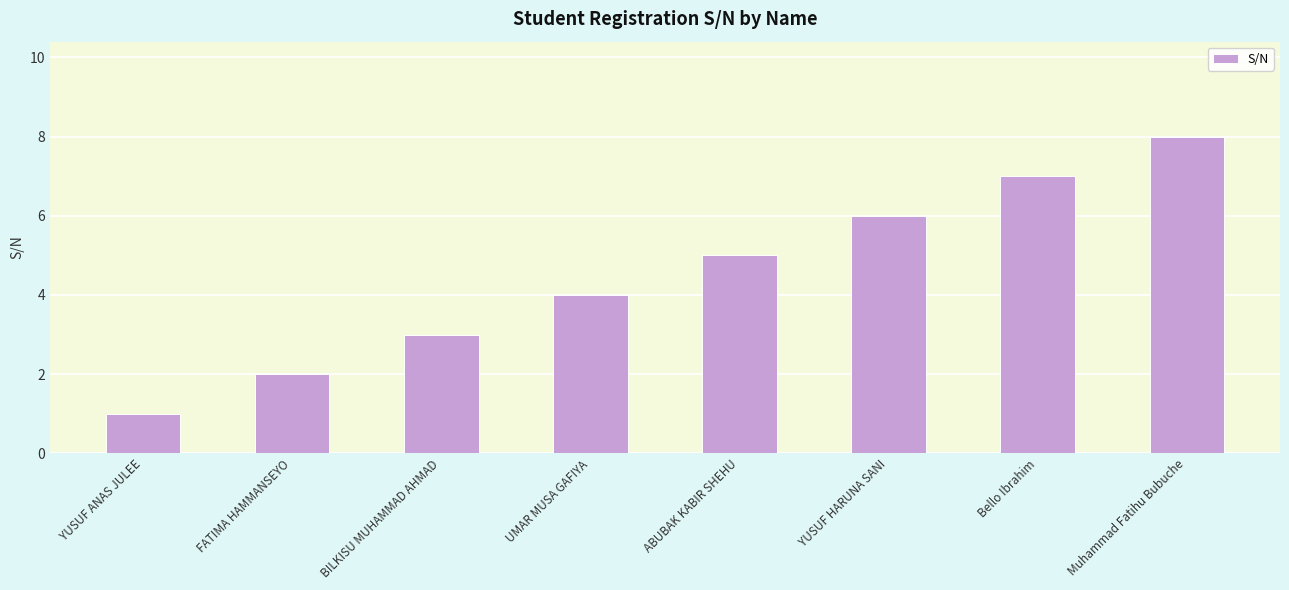

Which label corresponds to the largest value in the chart?

Muhammad Fatihu Bubuche